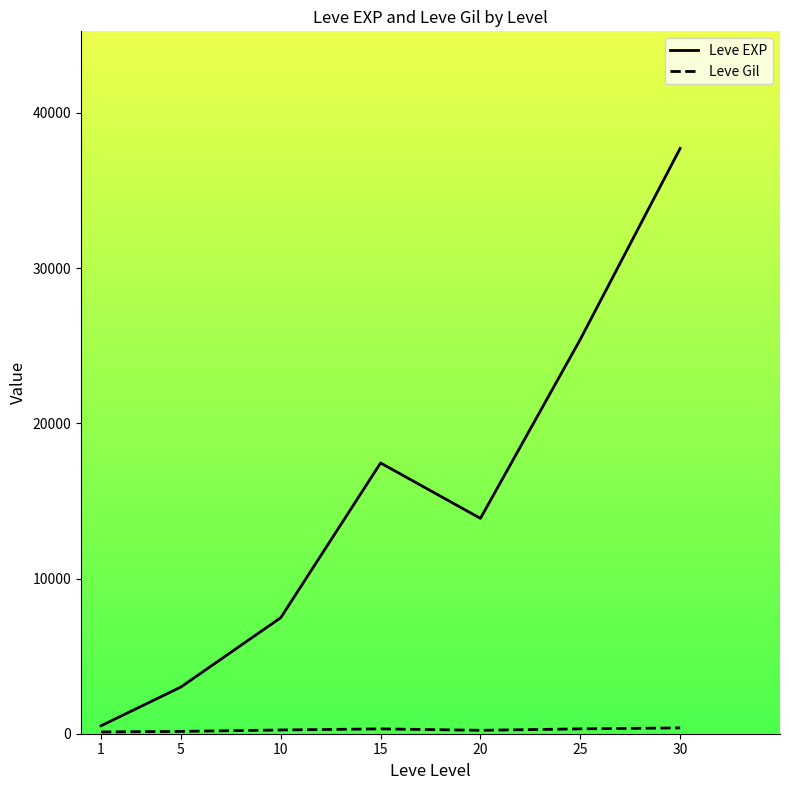

True or false: Leve EXP and Leve Gil cross at least once.

False